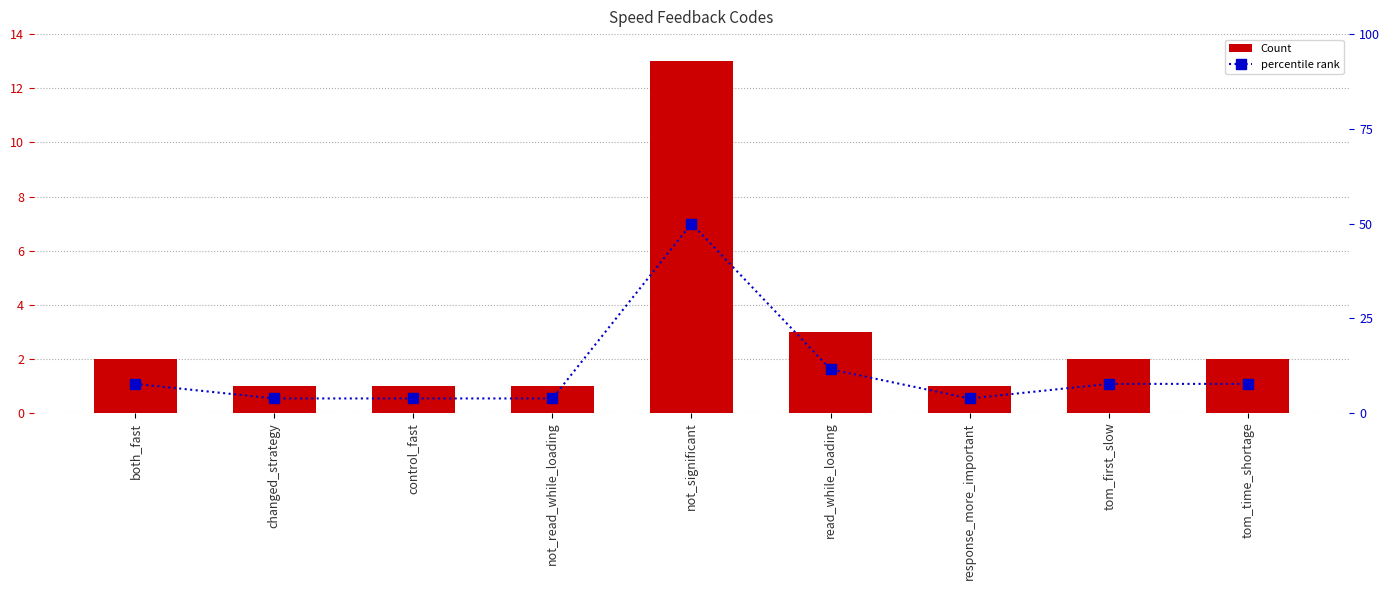

What is the label of the 7th bar from the left?

response_more_important